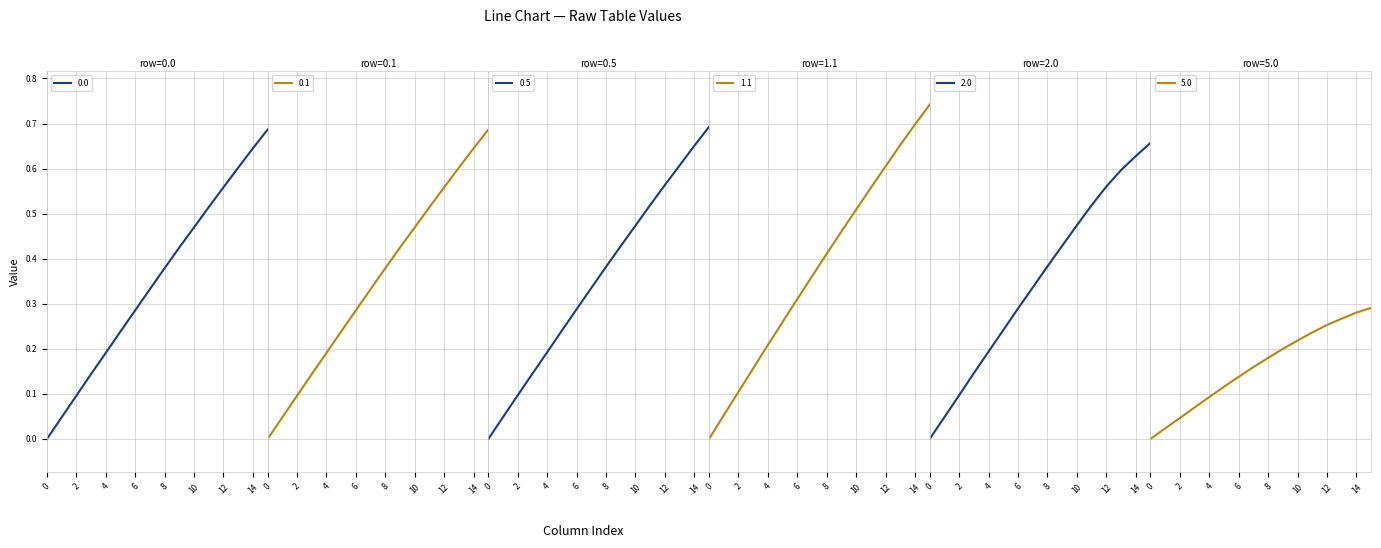

What is the maximum value for 0.0?

0.7